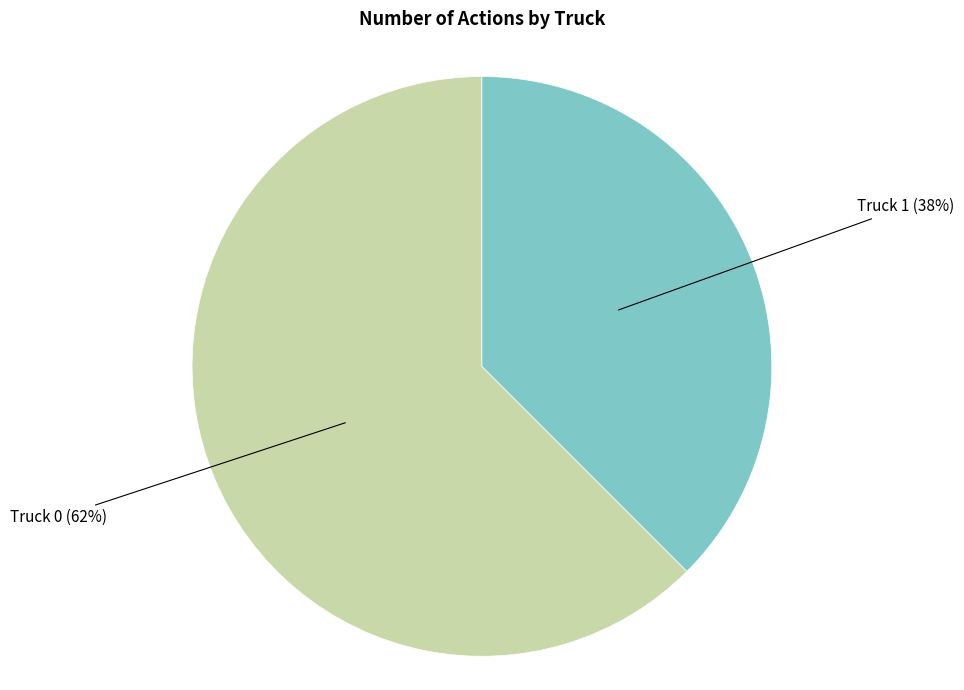

Which category has the biggest portion of the pie?

Truck 0